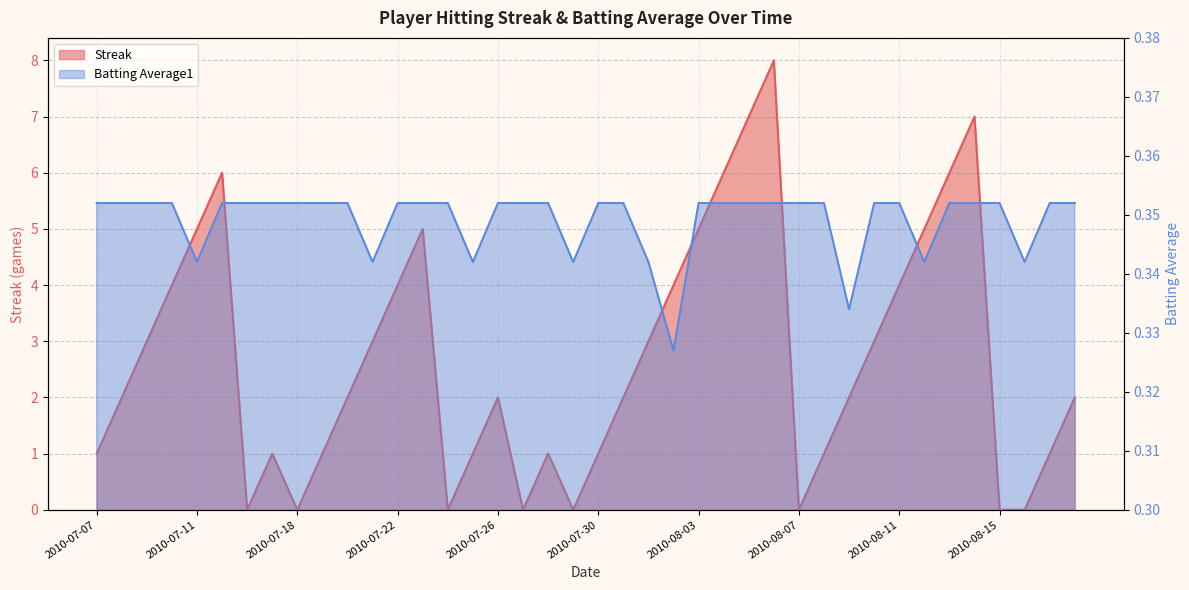

At which category is the sum across all series the highest?

2010-08-06